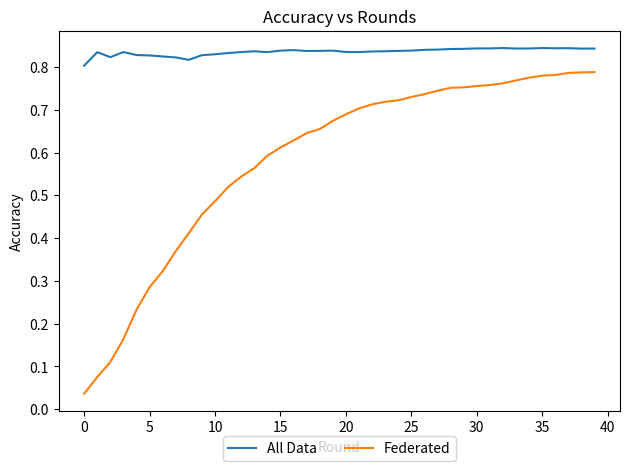

Rank the series by their maximum value, from lowest to highest.

Federated, All Data